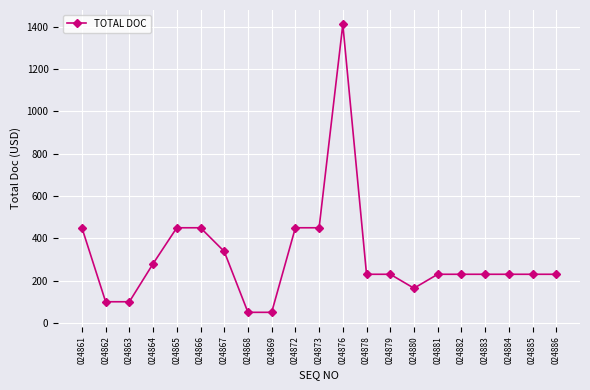

What is the approximate value at 024885?

230